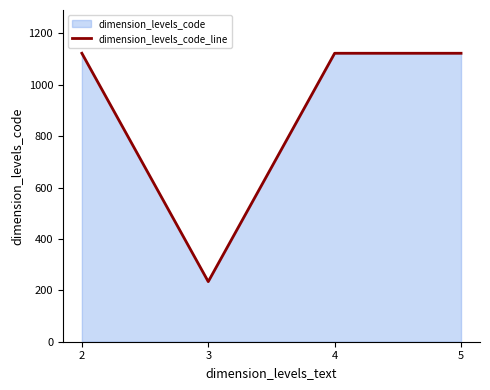

What is the approximate value at 5, to the nearest 50?

1100